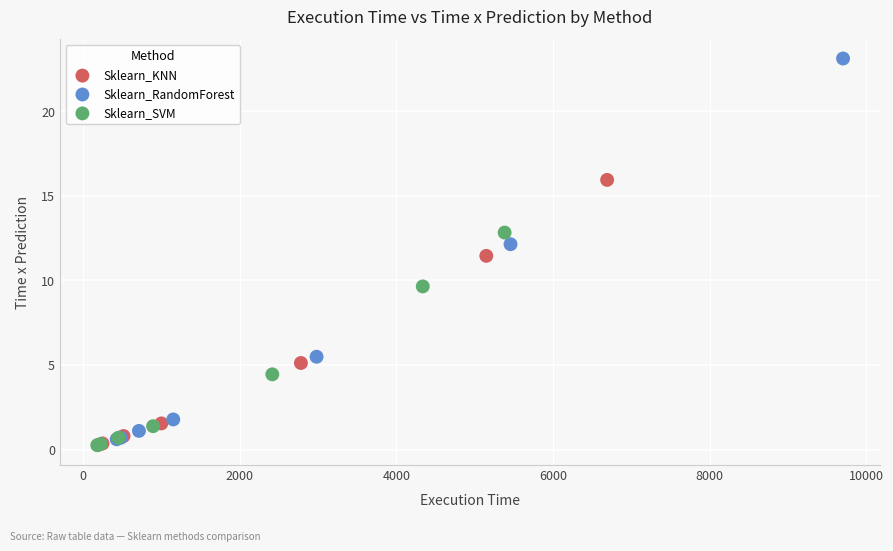

What are all the series names shown in the legend?

Sklearn_KNN, Sklearn_RandomForest, Sklearn_SVM